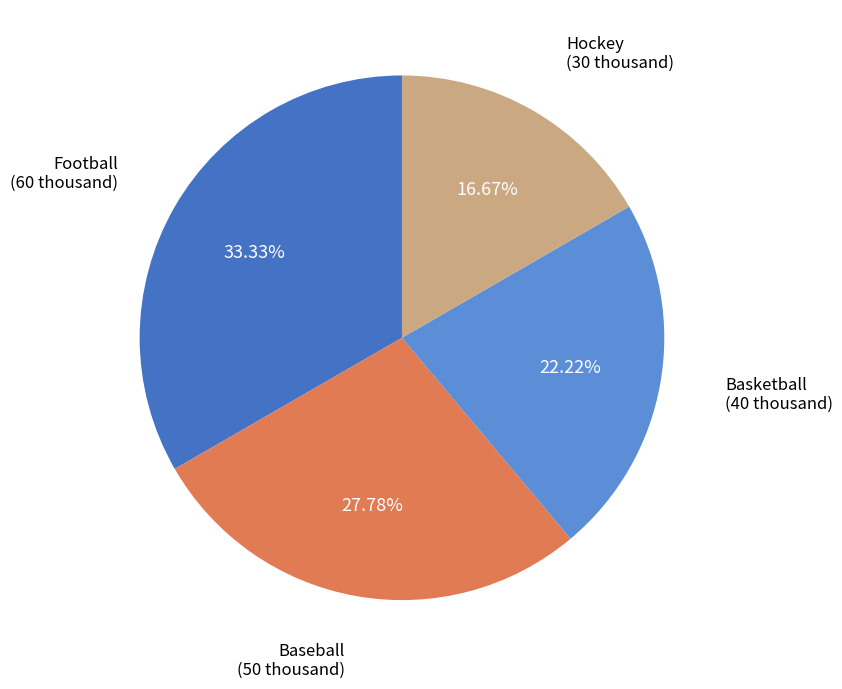

Is Basketball the majority of the pie?

No